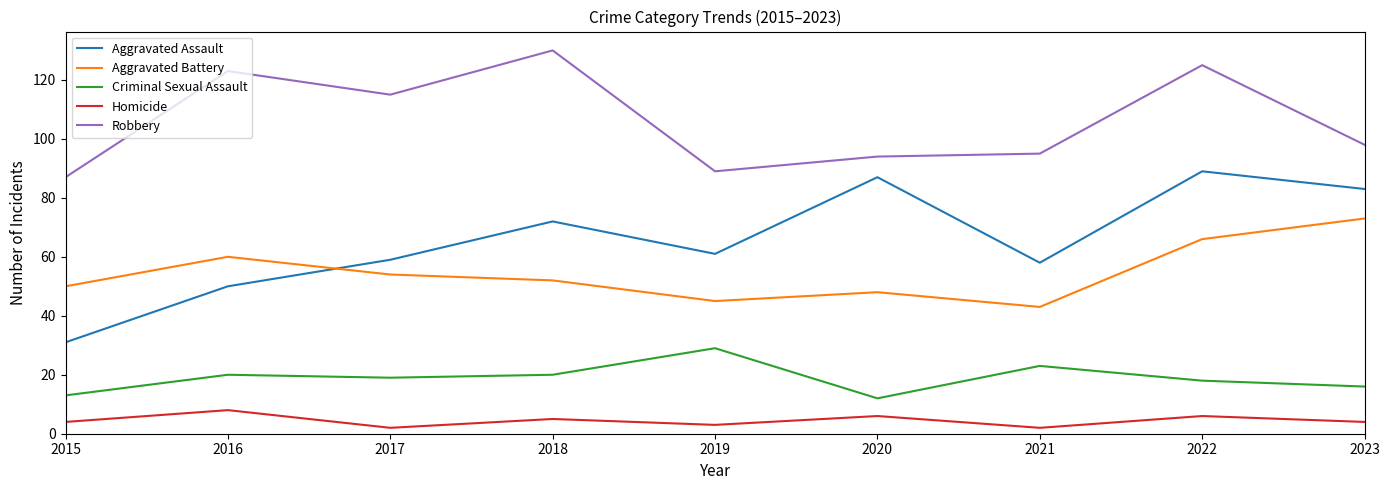

What is the difference between the Aggravated Battery values at 2021 and 2017?

11